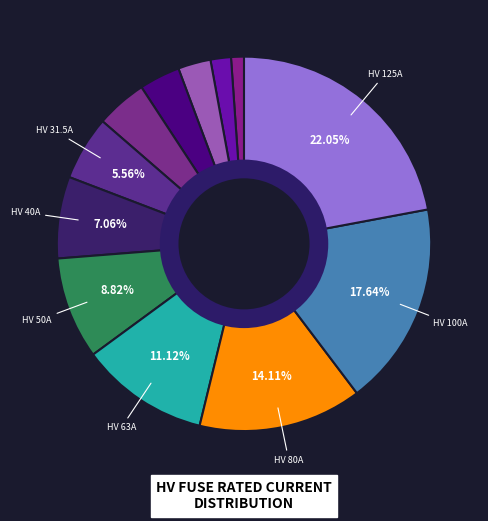

Rank the categories by value from lowest to highest.

HV 6.3A, HV 10A, HV 16A, HV 20A, HV 25A, HV 31.5A, HV 40A, HV 50A, HV 63A, HV 80A, HV 100A, HV 125A